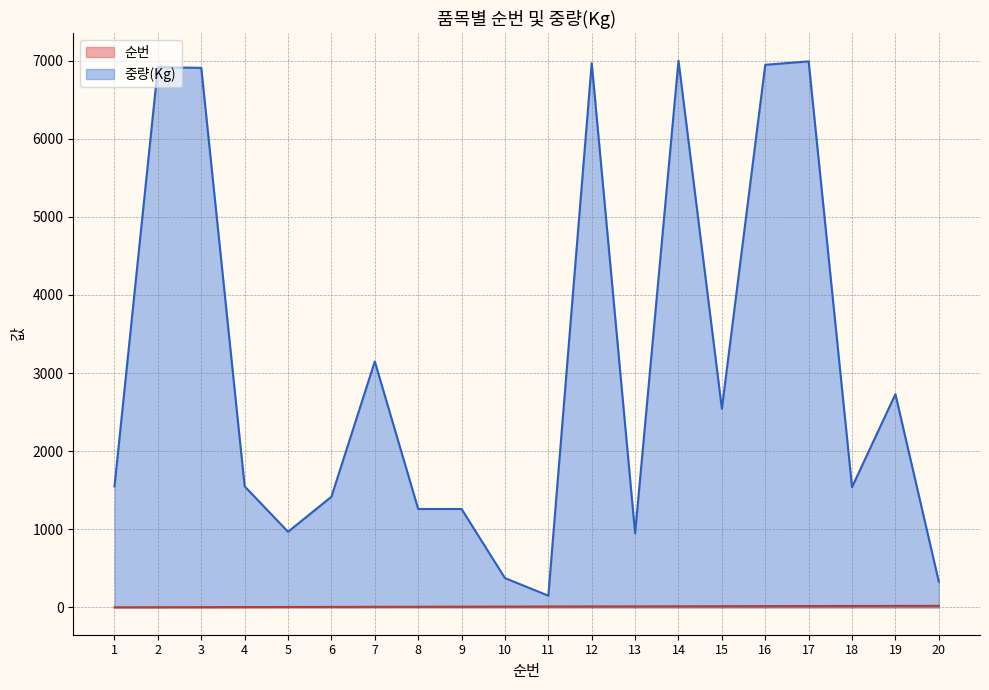

Does the chart display data point markers on the line(s)?

No